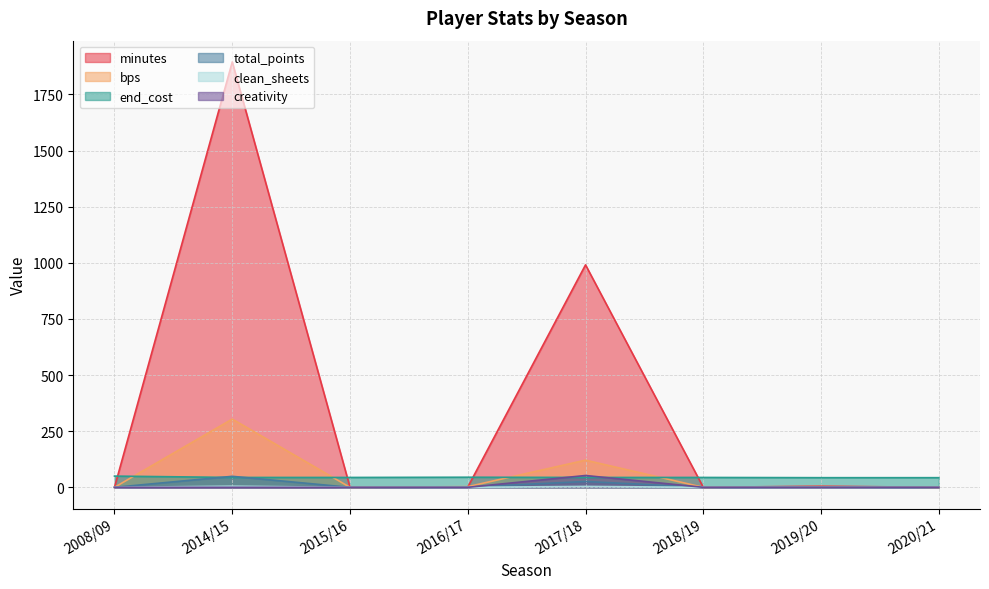

The value of total_points at 2020/21 is 0.0. True or false?

True